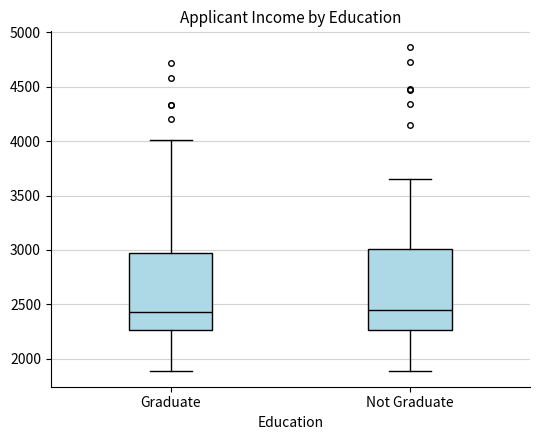

Where is the upper edge of the box for Not Graduate on the y-axis? The values are not printed on the chart, so give them approximately, as read against the axis.

3000